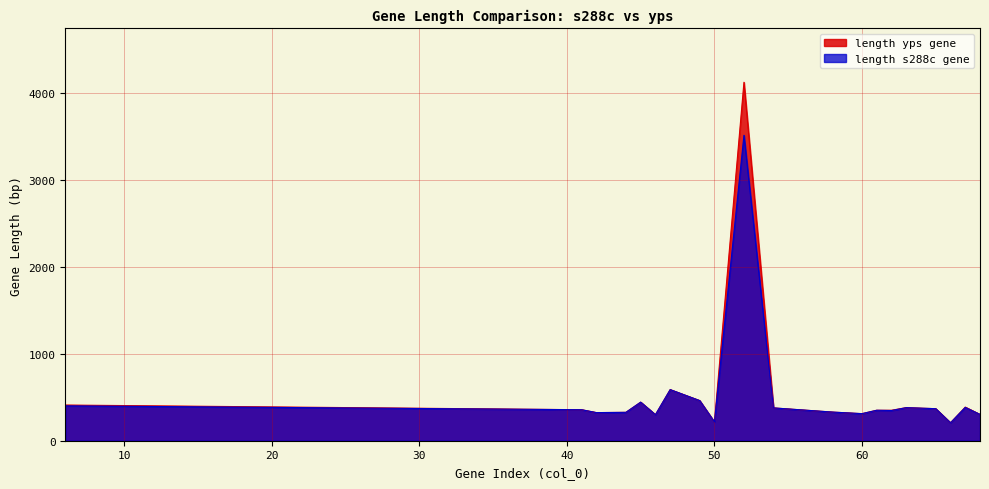

What is the difference between the maximum and minimum values in the length yps gene series?

3912